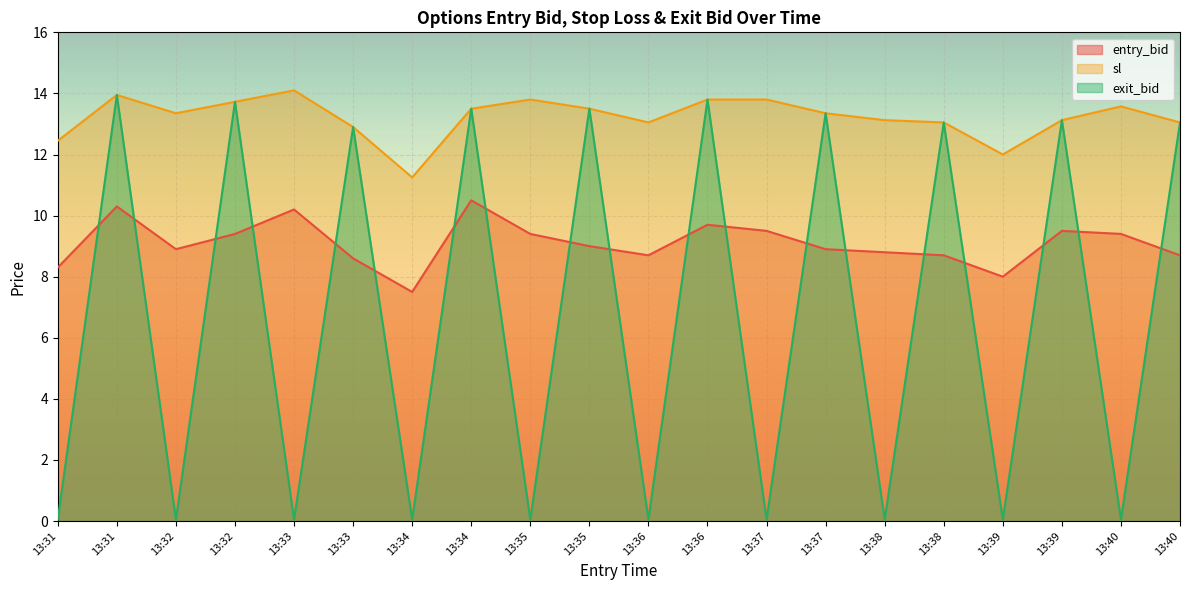

In entry_bid, how many points are lower than both neighbors (excluding endpoints)?

4